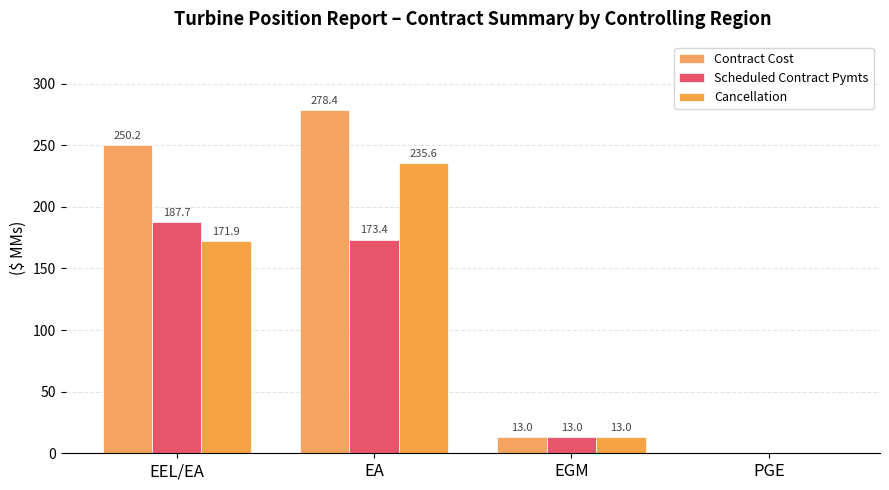

Which series changed the most between EGM and PGE?

Contract Cost